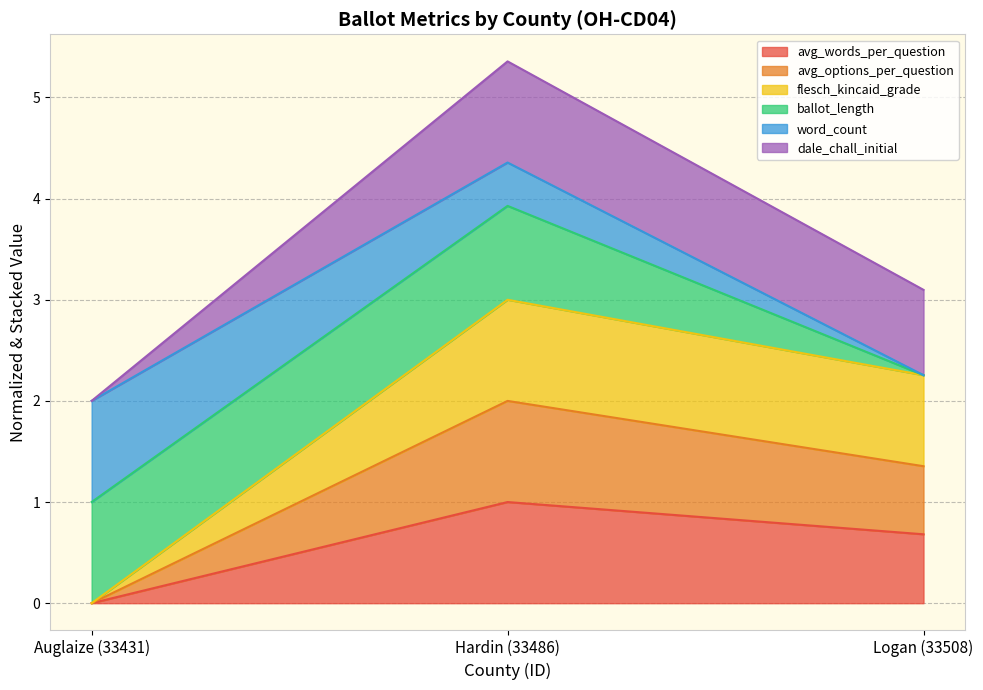

At which category is the sum across all series the highest?

Hardin (33486)